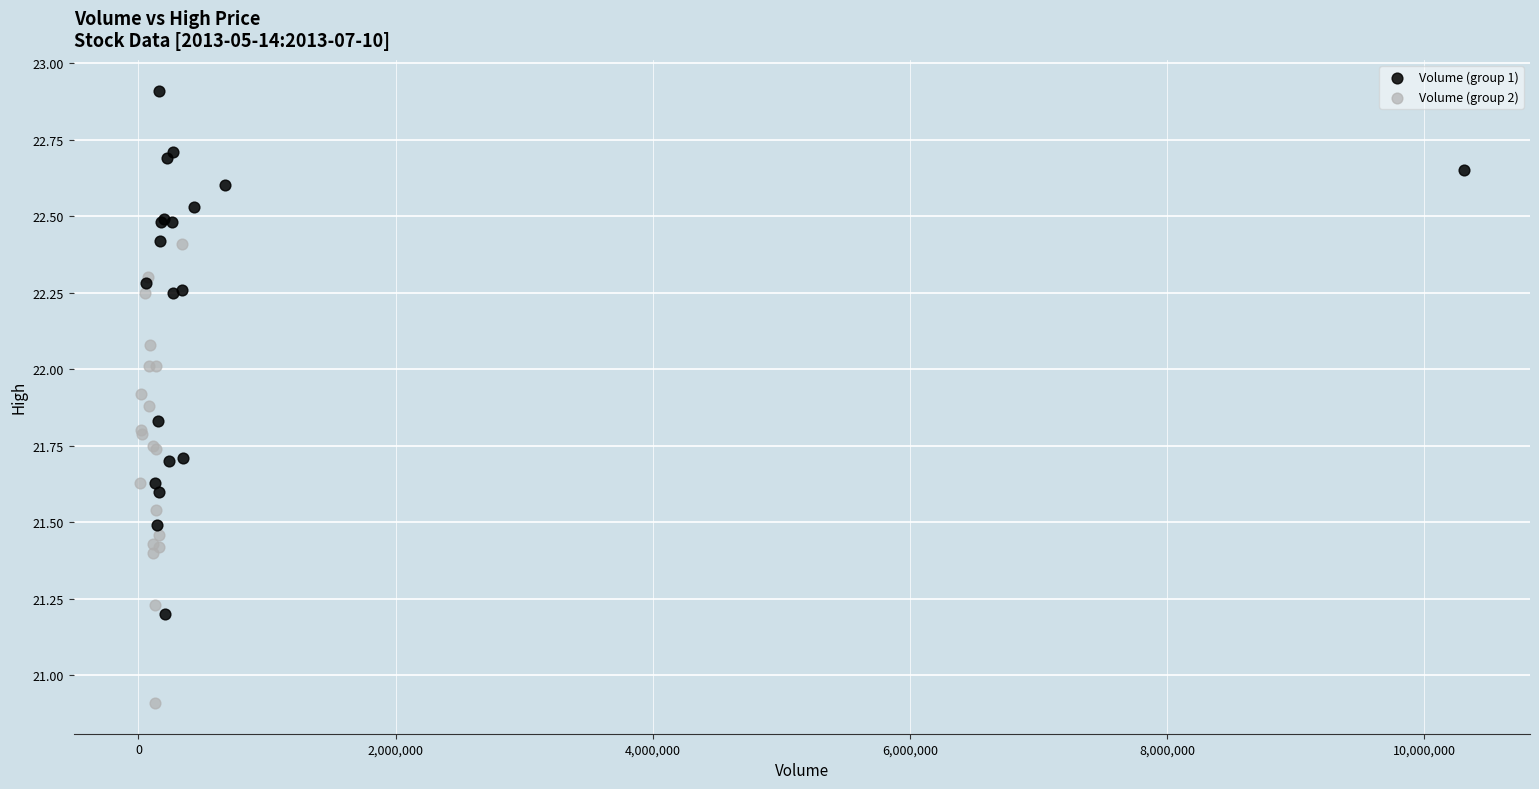

What are all the series names shown in the legend?

Volume (group 1), Volume (group 2)